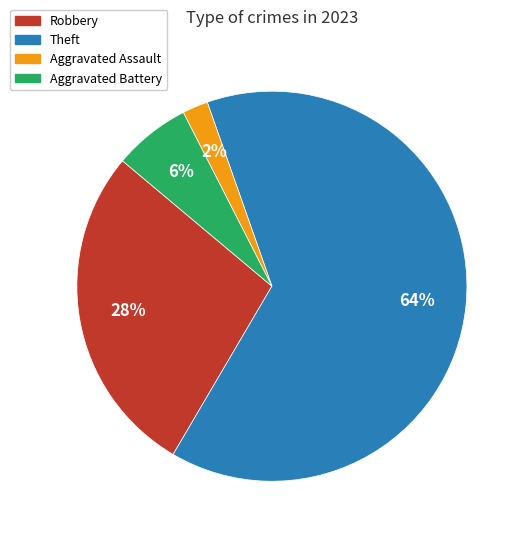

Is there any slice that represents more than half of the pie?

Yes